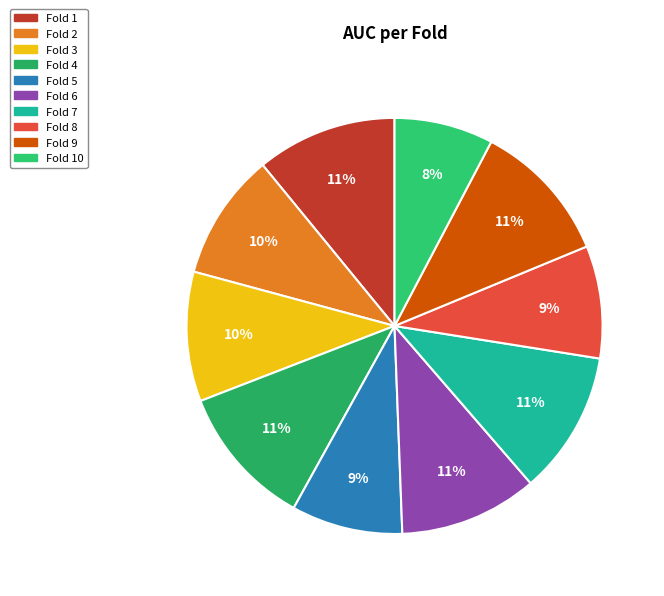

To the nearest percent, what is the average slice percentage?

10%